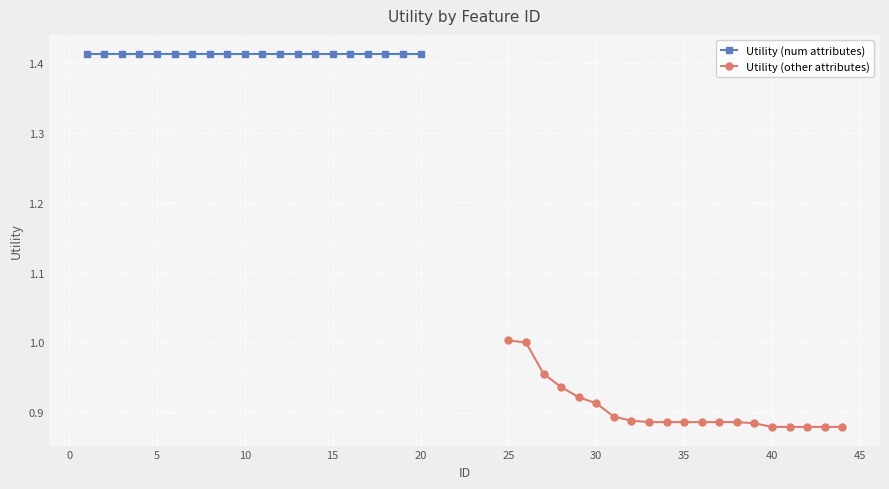

Which series has the largest total across all categories?

Utility (num attributes)